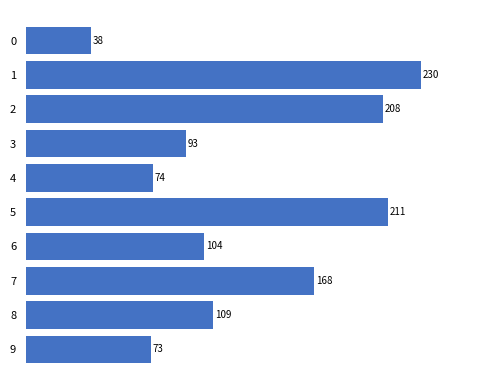

Are the bars grouped side by side (vs. stacked)?

No